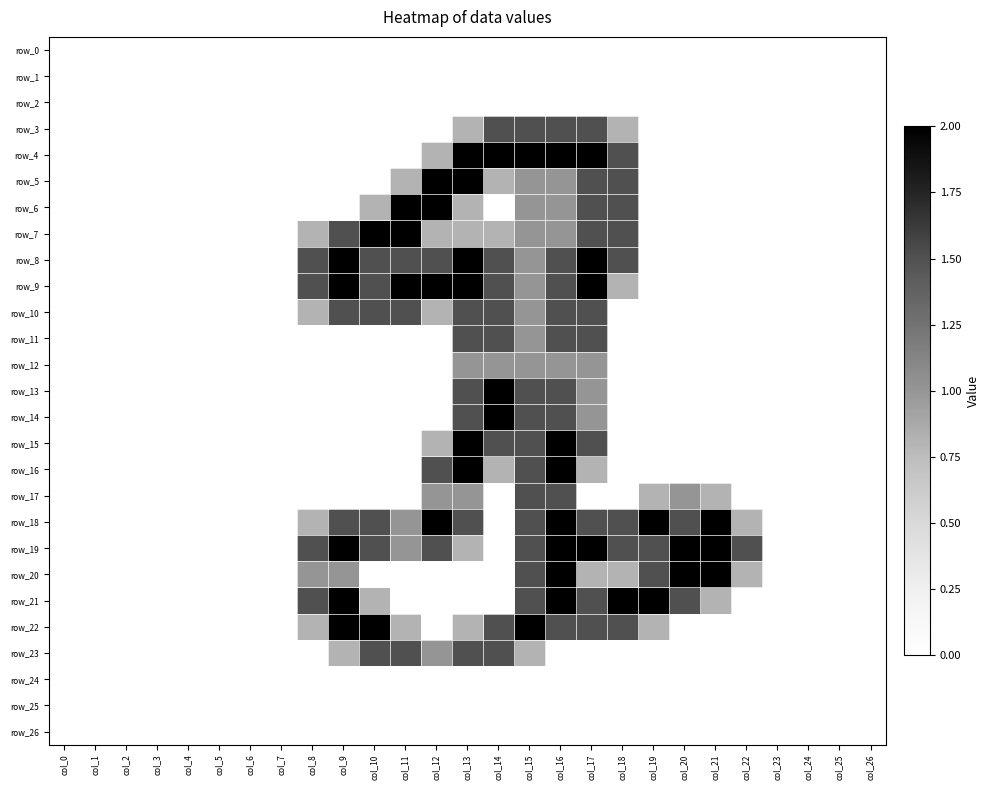

Reading left to right, extract all data points from this chart.

row_0: 0.0	0.0	0.0	0.0	0.0	0.0	0.0	0.0	0.0	0.0	0.0	0.0	0.0	0.0	0.0	0.0	0.0	0.0	0.0	0.0	0.0	0.0	0.0	0.0	0.0	0.0	0.0
row_1: 0.0	0.0	0.0	0.0	0.0	0.0	0.0	0.0	0.0	0.0	0.0	0.0	0.0	0.0	0.0	0.0	0.0	0.0	0.0	0.0	0.0	0.0	0.0	0.0	0.0	0.0	0.0
row_2: 0.0	0.0	0.0	0.0	0.0	0.0	0.0	0.0	0.0	0.0	0.0	0.0	0.0	0.0	0.0	0.0	0.0	0.0	0.0	0.0	0.0	0.0	0.0	0.0	0.0	0.0	0.0
row_3: 0.0	0.0	0.0	0.0	0.0	0.0	0.0	0.0	0.0	0.0	0.0	0.0	0.0	0.8	1.5	1.5	1.5	1.5	0.8	0.0	0.0	0.0	0.0	0.0	0.0	0.0	0.0
row_4: 0.0	0.0	0.0	0.0	0.0	0.0	0.0	0.0	0.0	0.0	0.0	0.0	0.8	2.0	2.0	2.0	2.0	2.0	1.5	0.0	0.0	0.0	0.0	0.0	0.0	0.0	0.0
row_5: 0.0	0.0	0.0	0.0	0.0	0.0	0.0	0.0	0.0	0.0	0.0	0.8	2.0	2.0	0.8	1.0	1.0	1.5	1.5	0.0	0.0	0.0	0.0	0.0	0.0	0.0	0.0
row_6: 0.0	0.0	0.0	0.0	0.0	0.0	0.0	0.0	0.0	0.0	0.8	2.0	2.0	0.8	0.0	1.0	1.0	1.5	1.5	0.0	0.0	0.0	0.0	0.0	0.0	0.0	0.0
row_7: 0.0	0.0	0.0	0.0	0.0	0.0	0.0	0.0	0.8	1.5	2.0	2.0	0.8	0.8	0.8	1.0	1.0	1.5	1.5	0.0	0.0	0.0	0.0	0.0	0.0	0.0	0.0
row_8: 0.0	0.0	0.0	0.0	0.0	0.0	0.0	0.0	1.5	2.0	1.5	1.5	1.5	2.0	1.5	1.0	1.5	2.0	1.5	0.0	0.0	0.0	0.0	0.0	0.0	0.0	0.0
row_9: 0.0	0.0	0.0	0.0	0.0	0.0	0.0	0.0	1.5	2.0	1.5	2.0	2.0	2.0	1.5	1.0	1.5	2.0	0.8	0.0	0.0	0.0	0.0	0.0	0.0	0.0	0.0
row_10: 0.0	0.0	0.0	0.0	0.0	0.0	0.0	0.0	0.8	1.5	1.5	1.5	0.8	1.5	1.5	1.0	1.5	1.5	0.0	0.0	0.0	0.0	0.0	0.0	0.0	0.0	0.0
row_11: 0.0	0.0	0.0	0.0	0.0	0.0	0.0	0.0	0.0	0.0	0.0	0.0	0.0	1.5	1.5	1.0	1.5	1.5	0.0	0.0	0.0	0.0	0.0	0.0	0.0	0.0	0.0
row_12: 0.0	0.0	0.0	0.0	0.0	0.0	0.0	0.0	0.0	0.0	0.0	0.0	0.0	1.0	1.0	1.0	1.0	1.0	0.0	0.0	0.0	0.0	0.0	0.0	0.0	0.0	0.0
row_13: 0.0	0.0	0.0	0.0	0.0	0.0	0.0	0.0	0.0	0.0	0.0	0.0	0.0	1.5	2.0	1.5	1.5	1.0	0.0	0.0	0.0	0.0	0.0	0.0	0.0	0.0	0.0
row_14: 0.0	0.0	0.0	0.0	0.0	0.0	0.0	0.0	0.0	0.0	0.0	0.0	0.0	1.5	2.0	1.5	1.5	1.0	0.0	0.0	0.0	0.0	0.0	0.0	0.0	0.0	0.0
row_15: 0.0	0.0	0.0	0.0	0.0	0.0	0.0	0.0	0.0	0.0	0.0	0.0	0.8	2.0	1.5	1.5	2.0	1.5	0.0	0.0	0.0	0.0	0.0	0.0	0.0	0.0	0.0
row_16: 0.0	0.0	0.0	0.0	0.0	0.0	0.0	0.0	0.0	0.0	0.0	0.0	1.5	2.0	0.8	1.5	2.0	0.8	0.0	0.0	0.0	0.0	0.0	0.0	0.0	0.0	0.0
row_17: 0.0	0.0	0.0	0.0	0.0	0.0	0.0	0.0	0.0	0.0	0.0	0.0	1.0	1.0	0.0	1.5	1.5	0.0	0.0	0.8	1.0	0.8	0.0	0.0	0.0	0.0	0.0
row_18: 0.0	0.0	0.0	0.0	0.0	0.0	0.0	0.0	0.8	1.5	1.5	1.0	2.0	1.5	0.0	1.5	2.0	1.5	1.5	2.0	1.5	2.0	0.8	0.0	0.0	0.0	0.0
row_19: 0.0	0.0	0.0	0.0	0.0	0.0	0.0	0.0	1.5	2.0	1.5	1.0	1.5	0.8	0.0	1.5	2.0	2.0	1.5	1.5	2.0	2.0	1.5	0.0	0.0	0.0	0.0
row_20: 0.0	0.0	0.0	0.0	0.0	0.0	0.0	0.0	1.0	1.0	0.0	0.0	0.0	0.0	0.0	1.5	2.0	0.8	0.8	1.5	2.0	2.0	0.8	0.0	0.0	0.0	0.0
row_21: 0.0	0.0	0.0	0.0	0.0	0.0	0.0	0.0	1.5	2.0	0.8	0.0	0.0	0.0	0.0	1.5	2.0	1.5	2.0	2.0	1.5	0.8	0.0	0.0	0.0	0.0	0.0
row_22: 0.0	0.0	0.0	0.0	0.0	0.0	0.0	0.0	0.8	2.0	2.0	0.8	0.0	0.8	1.5	2.0	1.5	1.5	1.5	0.8	0.0	0.0	0.0	0.0	0.0	0.0	0.0
row_23: 0.0	0.0	0.0	0.0	0.0	0.0	0.0	0.0	0.0	0.8	1.5	1.5	1.0	1.5	1.5	0.8	0.0	0.0	0.0	0.0	0.0	0.0	0.0	0.0	0.0	0.0	0.0
row_24: 0.0	0.0	0.0	0.0	0.0	0.0	0.0	0.0	0.0	0.0	0.0	0.0	0.0	0.0	0.0	0.0	0.0	0.0	0.0	0.0	0.0	0.0	0.0	0.0	0.0	0.0	0.0
row_25: 0.0	0.0	0.0	0.0	0.0	0.0	0.0	0.0	0.0	0.0	0.0	0.0	0.0	0.0	0.0	0.0	0.0	0.0	0.0	0.0	0.0	0.0	0.0	0.0	0.0	0.0	0.0
row_26: 0.0	0.0	0.0	0.0	0.0	0.0	0.0	0.0	0.0	0.0	0.0	0.0	0.0	0.0	0.0	0.0	0.0	0.0	0.0	0.0	0.0	0.0	0.0	0.0	0.0	0.0	0.0